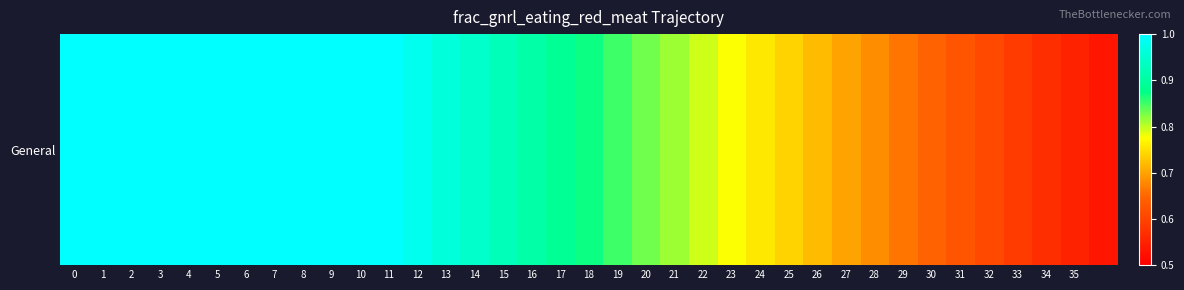

Reading left to right, transcribe all the data shown in this chart.

0=1.0	1=1.0	2=1.0	3=1.0	4=1.0	5=1.0	6=1.0	7=1.0	8=1.0	9=1.0	10=1.0	11=1.0	12=1.0	13=1.0	14=0.9	15=0.9	16=0.9	17=0.9	18=0.9	19=0.9	20=0.8	21=0.8	22=0.8	23=0.8	24=0.8	25=0.7	26=0.7	27=0.7	28=0.7	29=0.7	30=0.6	31=0.6	32=0.6	33=0.6	34=0.6	35=0.6	36=0.5